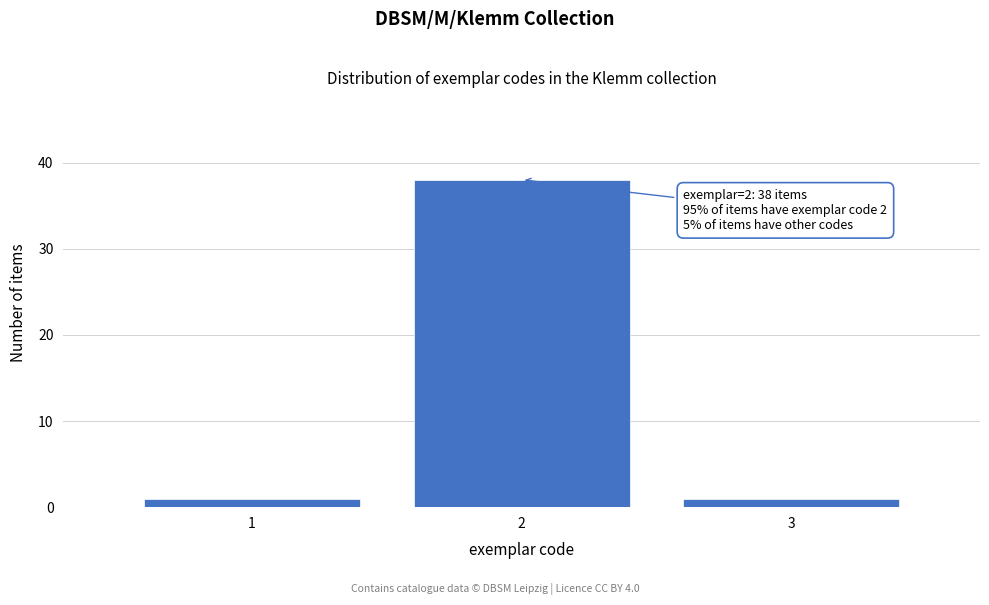

Reading left to right, transcribe all the data shown in this chart.

1=1	2=38	3=1